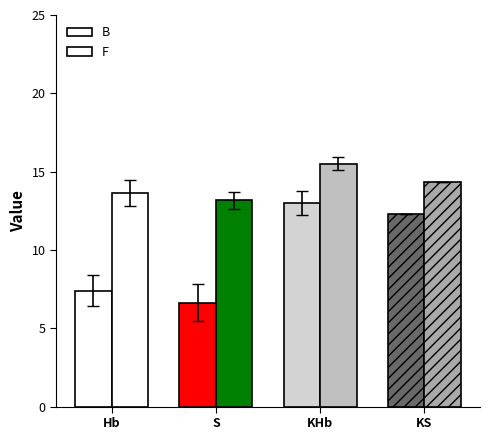

Reading left to right, transcribe all the data shown in this chart.

B: Hb=7.4	S=6.6	KHb=13.0	KS=12.3
F: Hb=13.6	S=13.2	KHb=15.5	KS=14.4